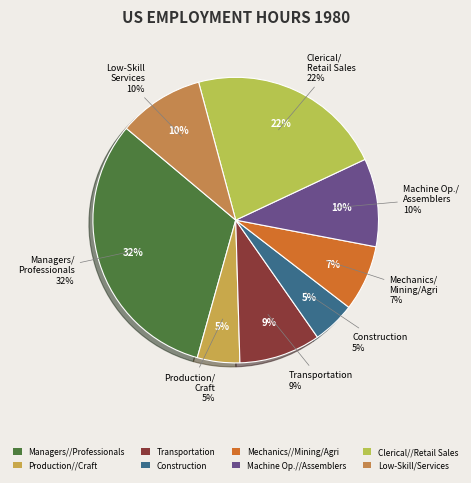

Count the number of slices in the pie.

8